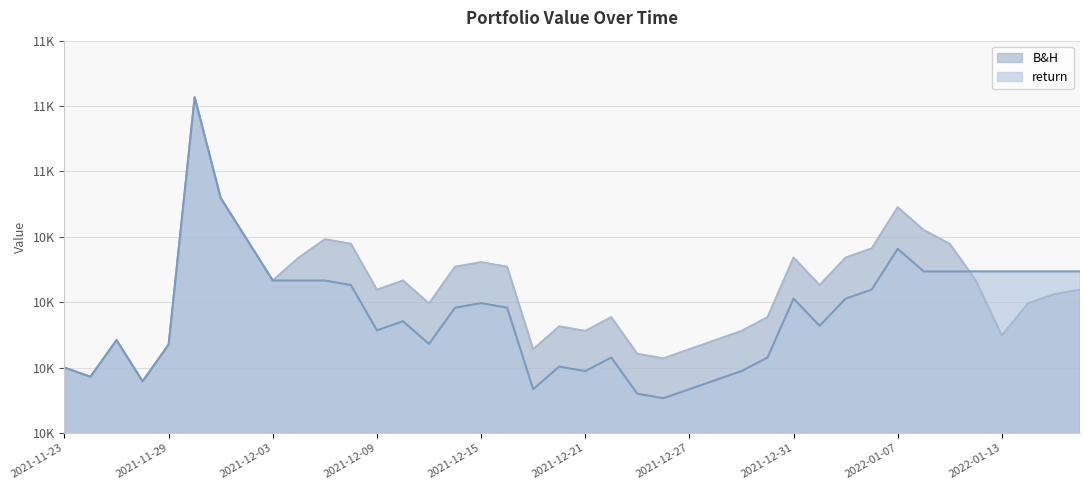

What are all the series names shown in the legend?

B&H, return